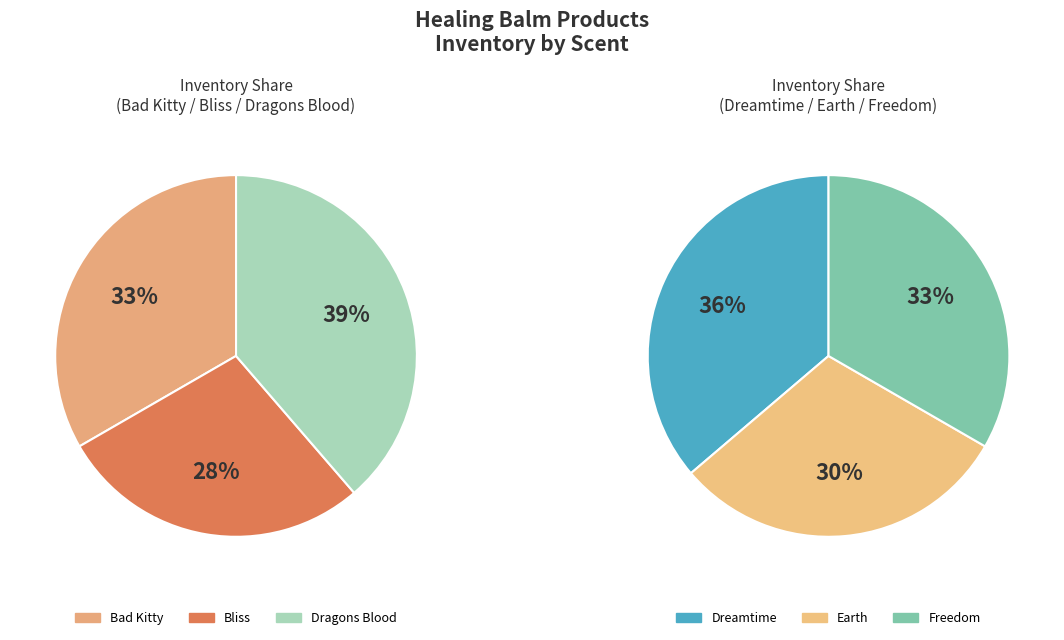

What is the ratio of the value at Dreamtime to the value at Earth 120?

1.2